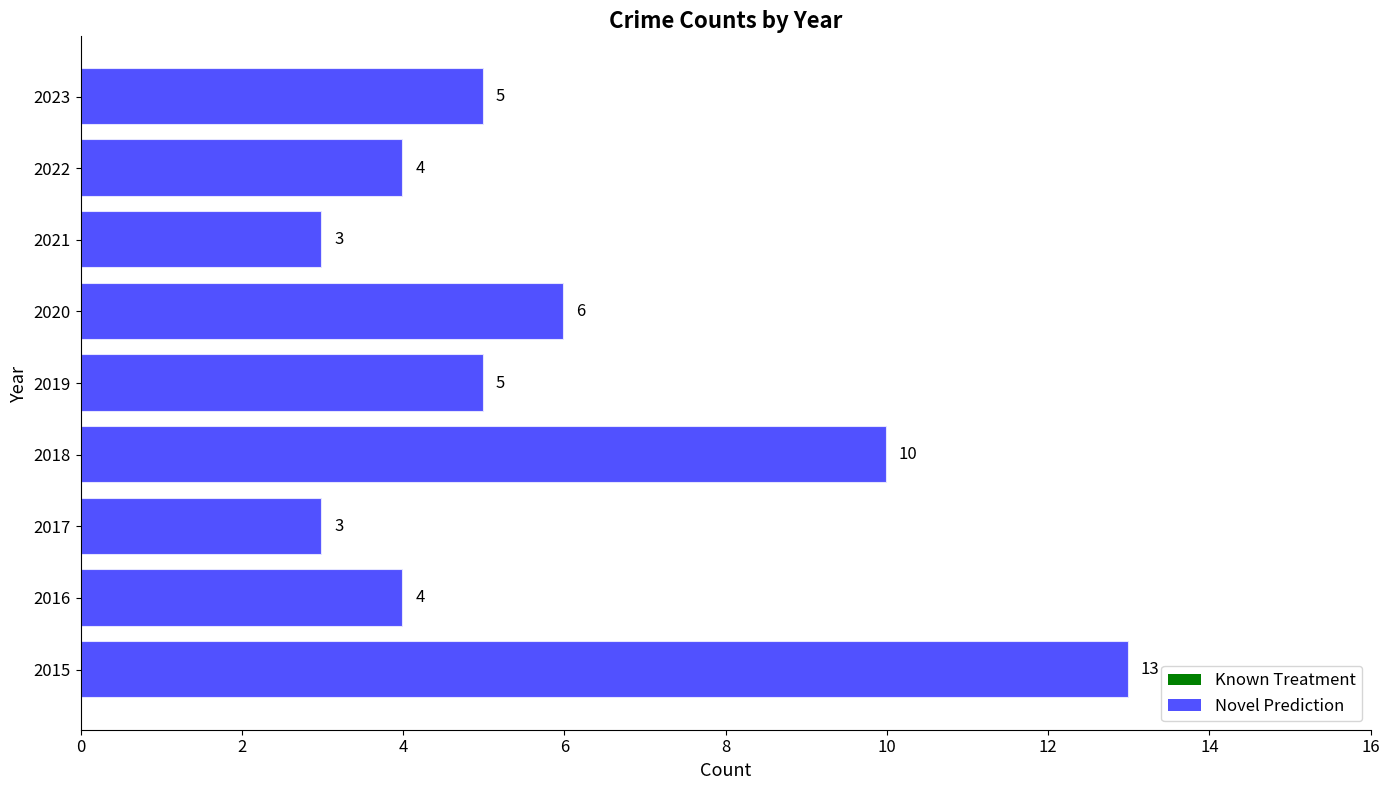

What is the difference between the maximum and minimum values?

10